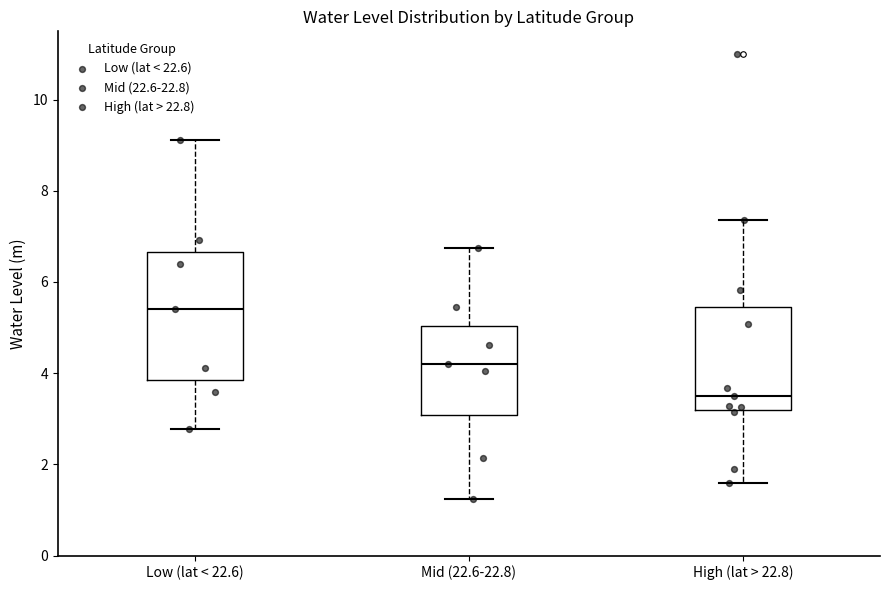

Reading left to right, read every box against the y-axis: the position of its median line, the range the box covers, and the ends of its whiskers. The values are not printed on the chart, so give them approximately, as read against the axis.

Low (lat < 22.6): median 5.4, box 3.8 to 6.6, whiskers 2.8 to 9.2
Mid (22.6-22.8): median 4.2, box 3.0 to 5.0, whiskers 1.2 to 6.8
High (lat > 22.8): median 3.4, box 3.2 to 5.4, whiskers 1.6 to 7.4